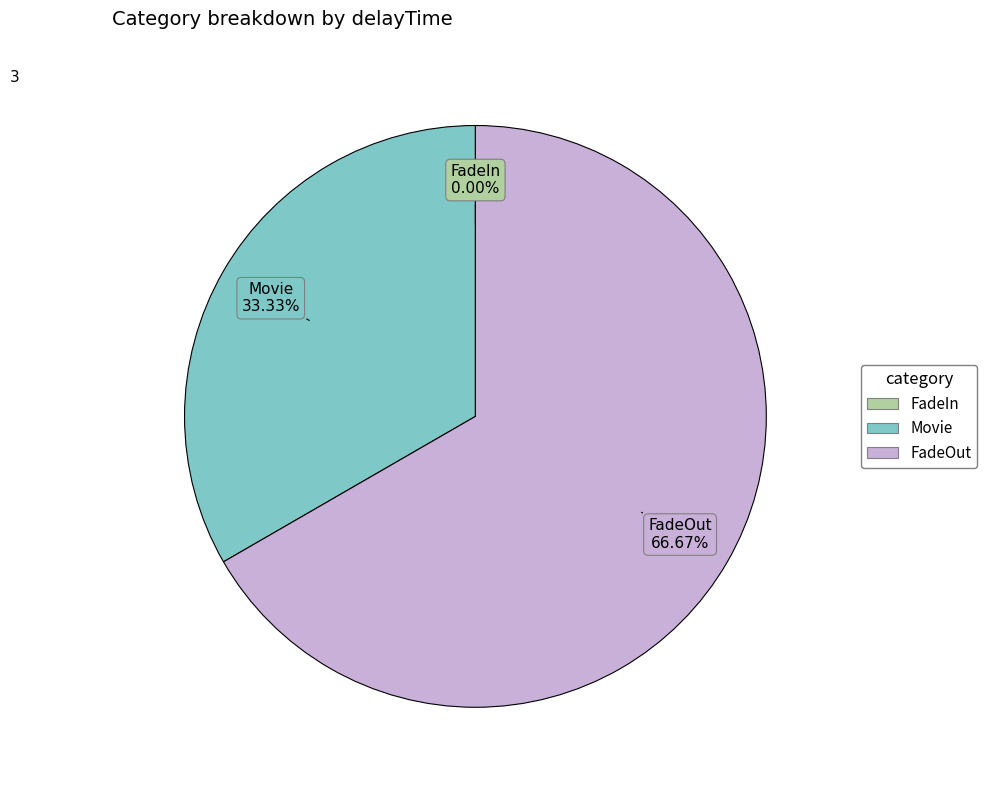

Does any single category account for the majority?

Yes